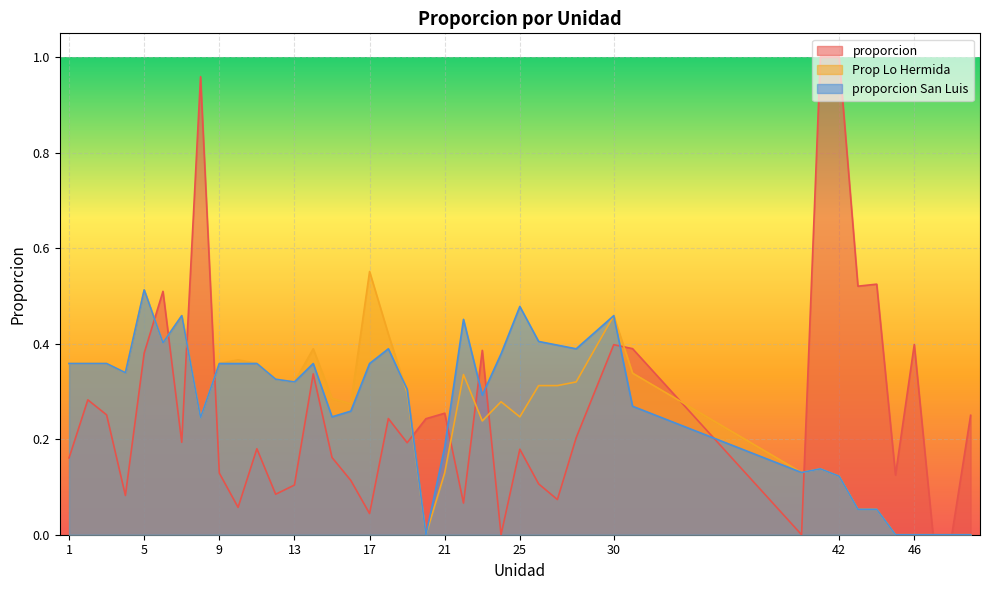

At which category does proporcion reach its first local peak?

2